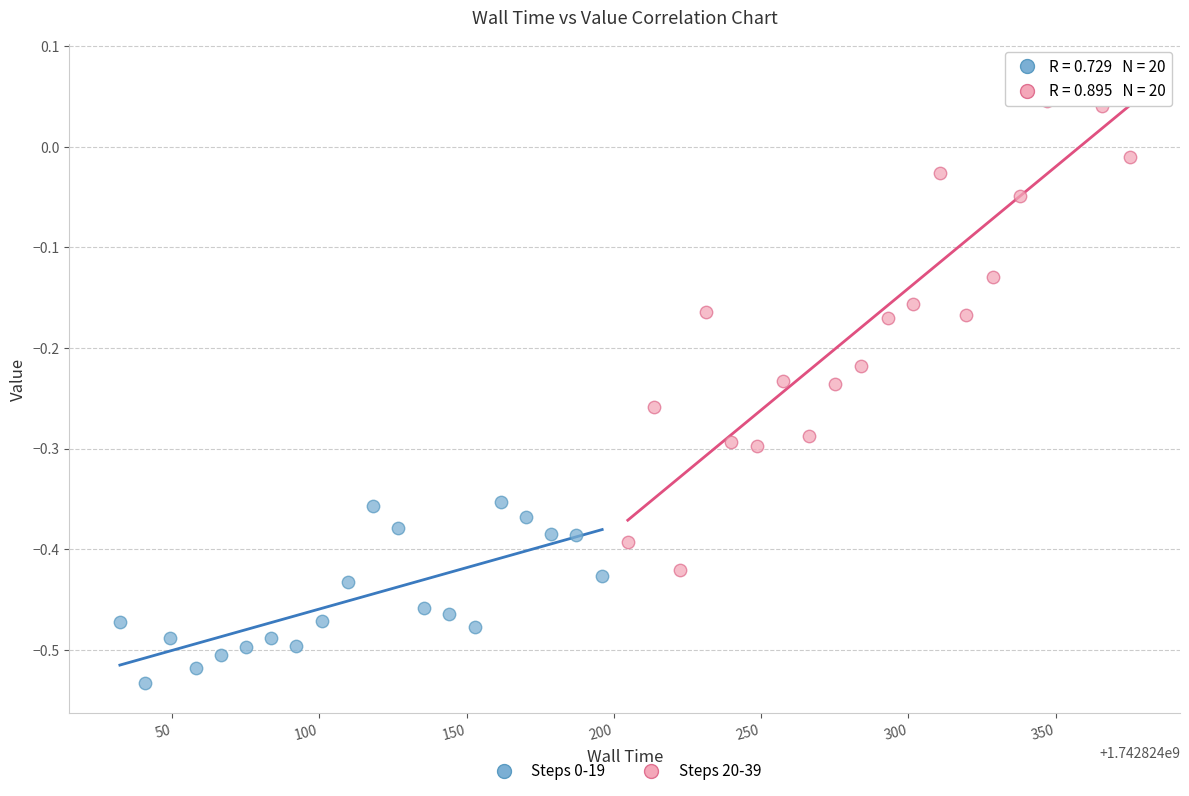

Which series reaches the maximum Y coordinate?

Steps 20-39